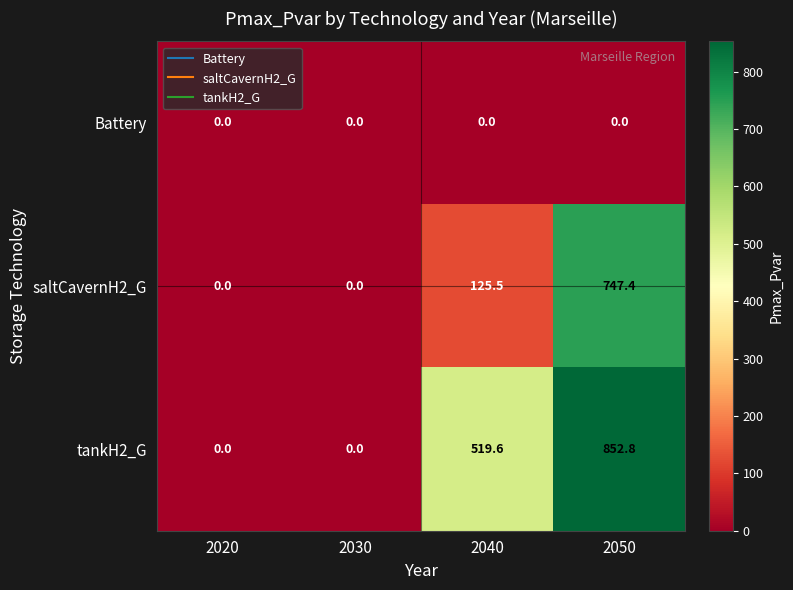

What is the difference between the saltCavernH2_G values at 2040 and 2020?

125.5